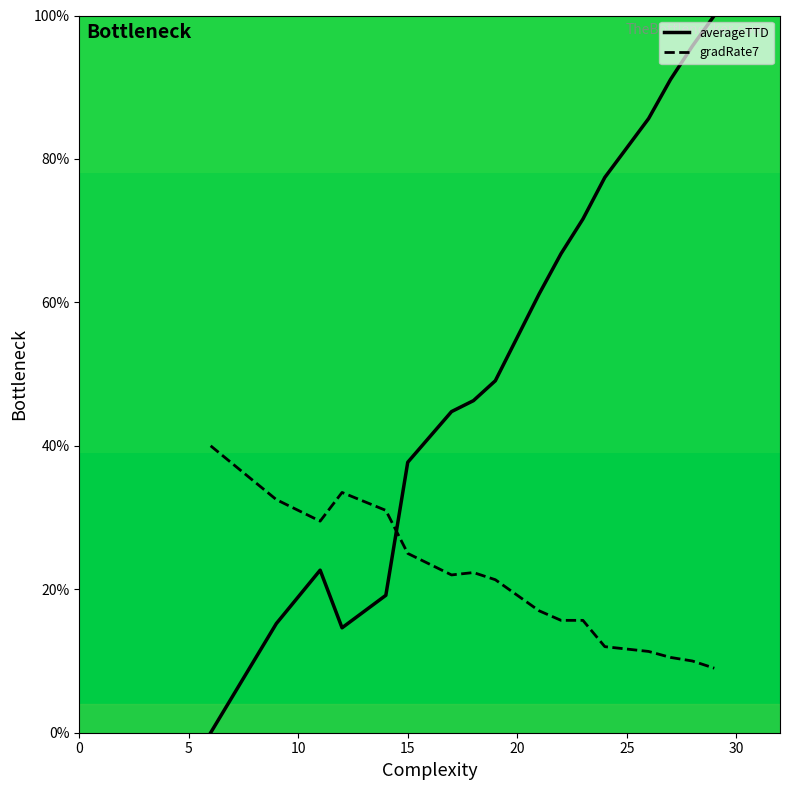

What is the difference between the maximum and minimum values in the averageTTD series?

100.0